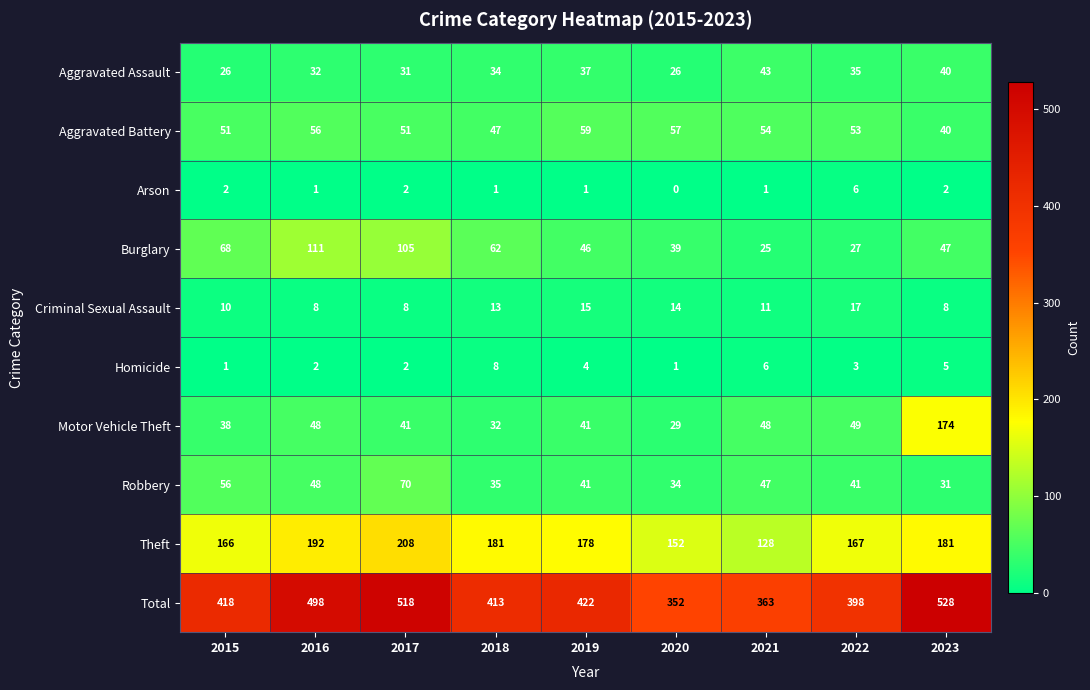

How many categories are shown in the chart?

9